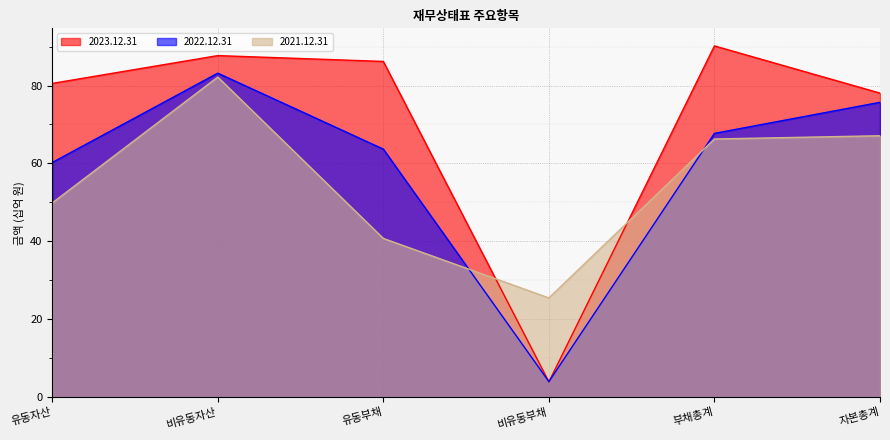

Which series has the widest spread of values?

2023.12.31